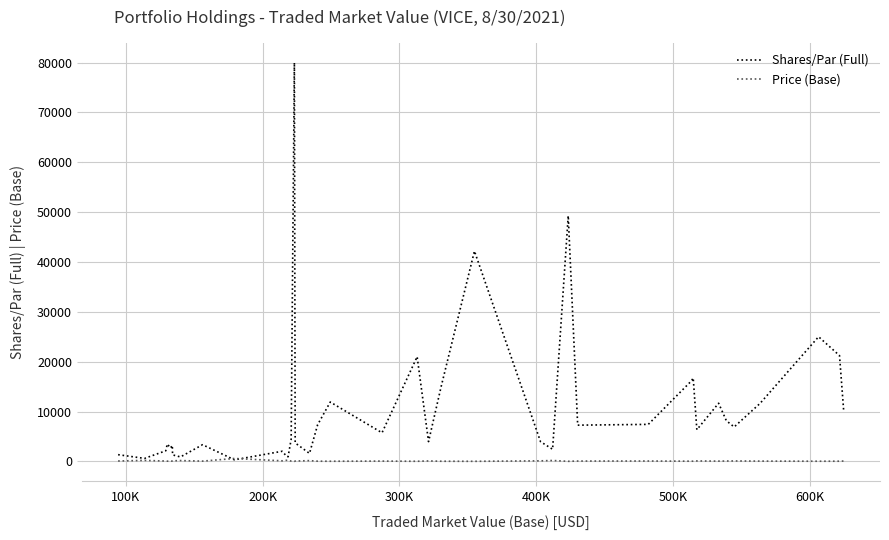

Which series has the largest range (max minus min)?

Shares/Par (Full)